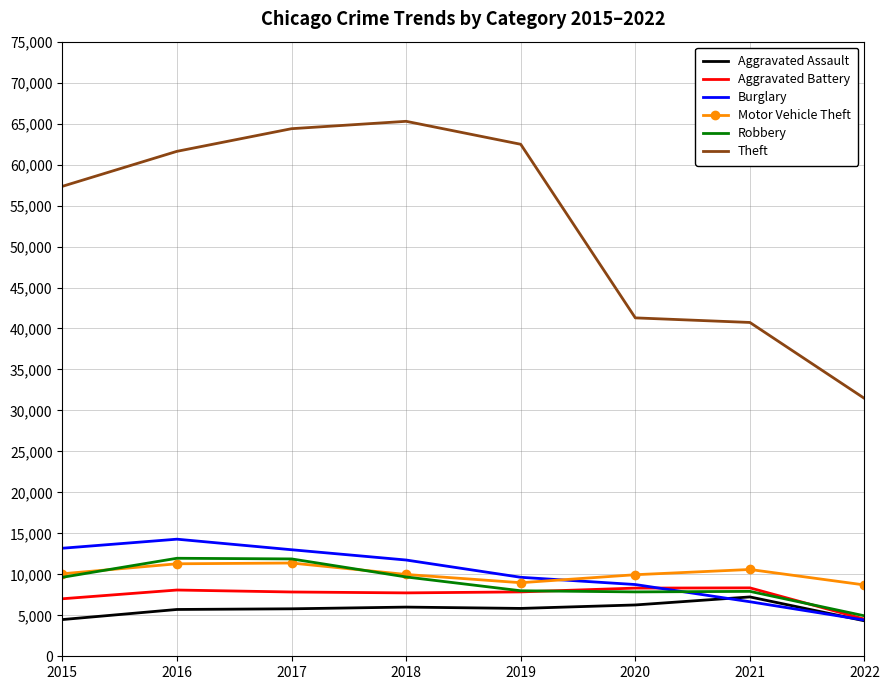

The value of Motor Vehicle Theft at 2019 is 8978. True or false?

True